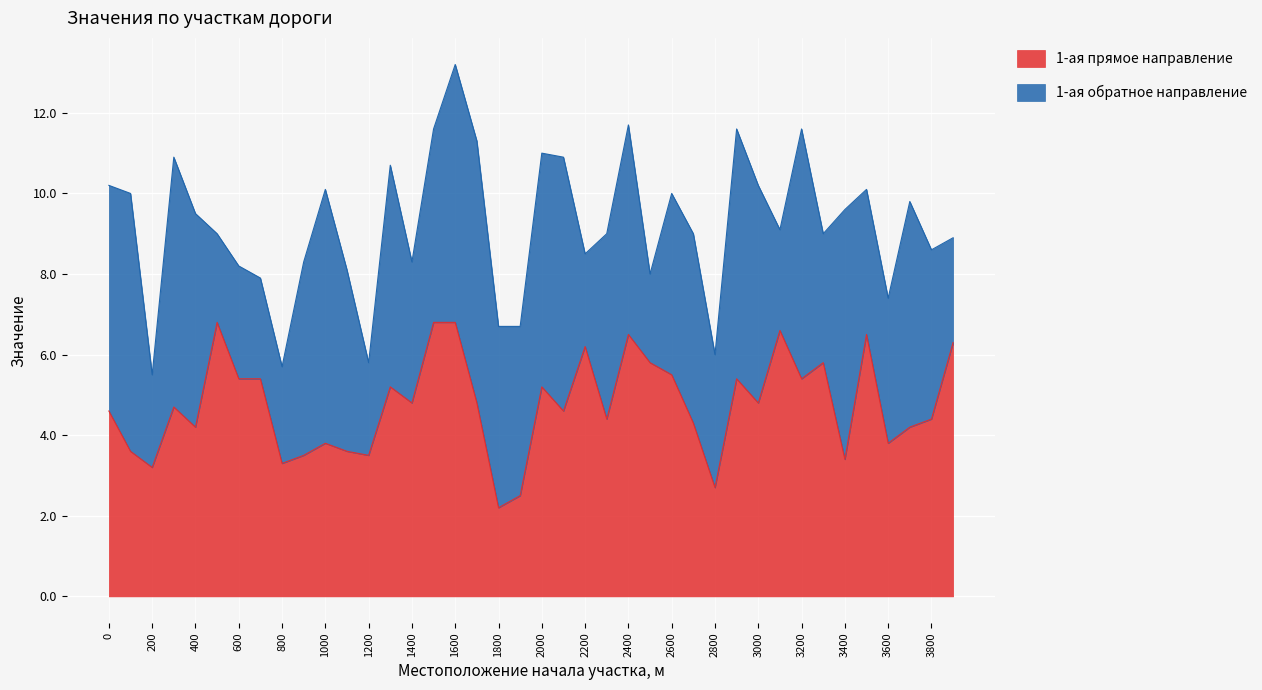

How many lines are shown in the chart?

2